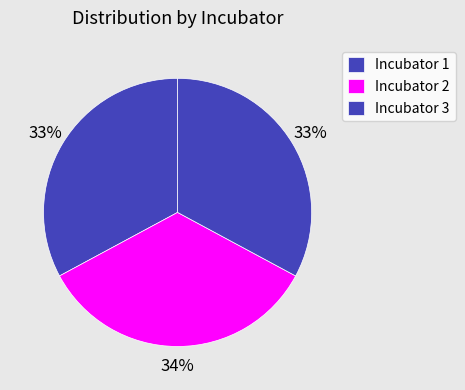

Count the number of slices in the pie.

3